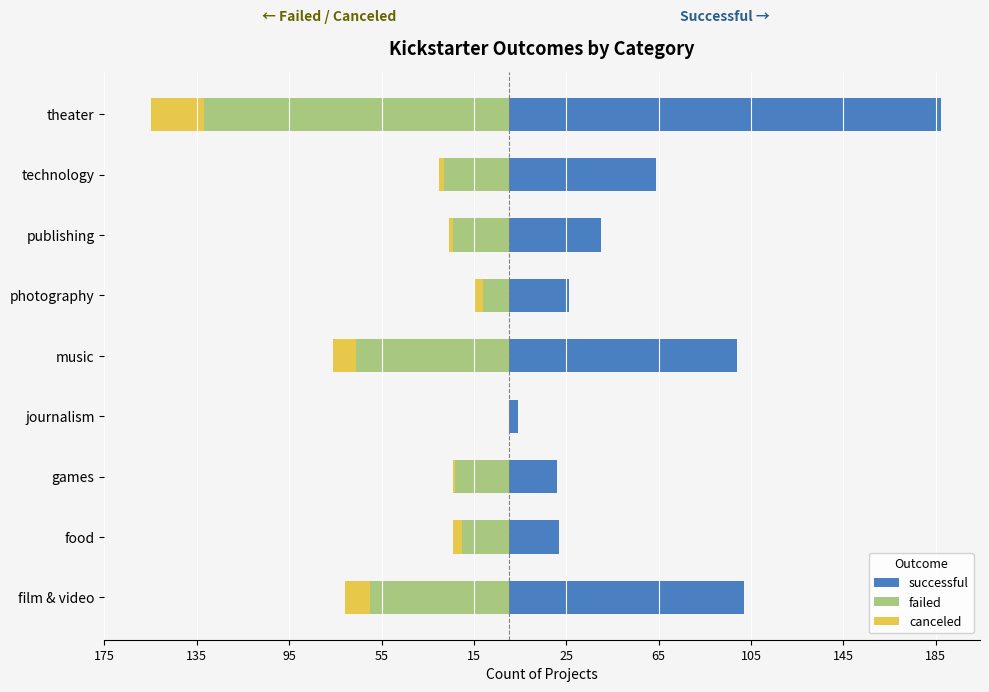

How many values in the successful series are below 40?

4